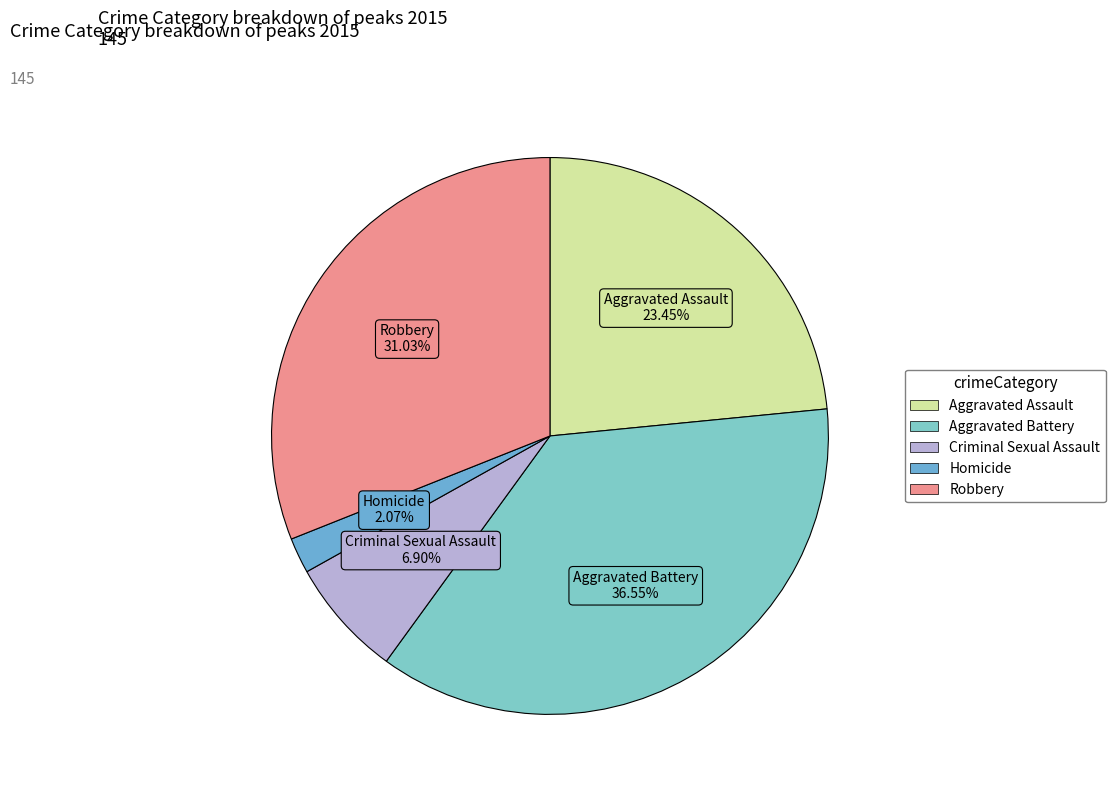

Approximately how many times larger is the value at Aggravated Assault compared to Robbery?

0.8